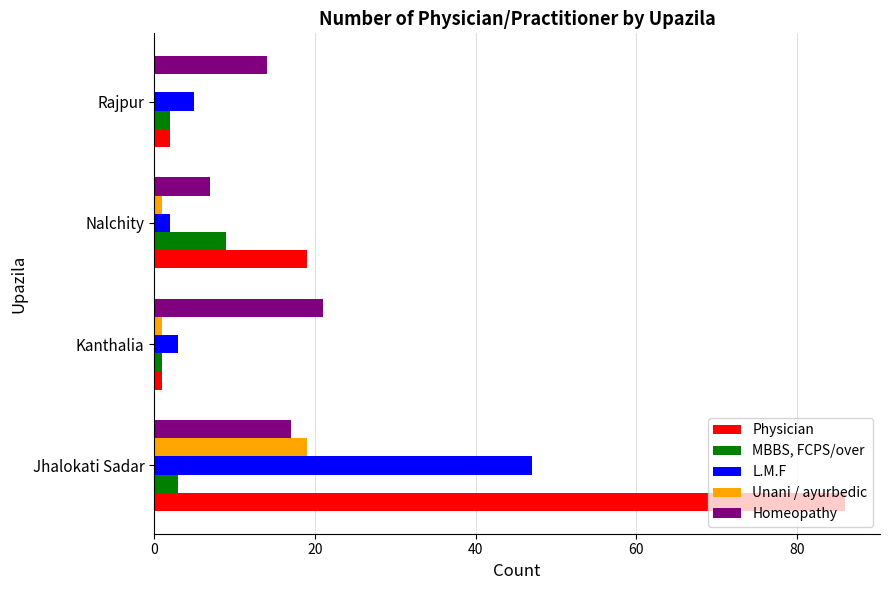

The Unani / ayurbedic series shows 7 at Jhalokati Sadar. True or false?

False